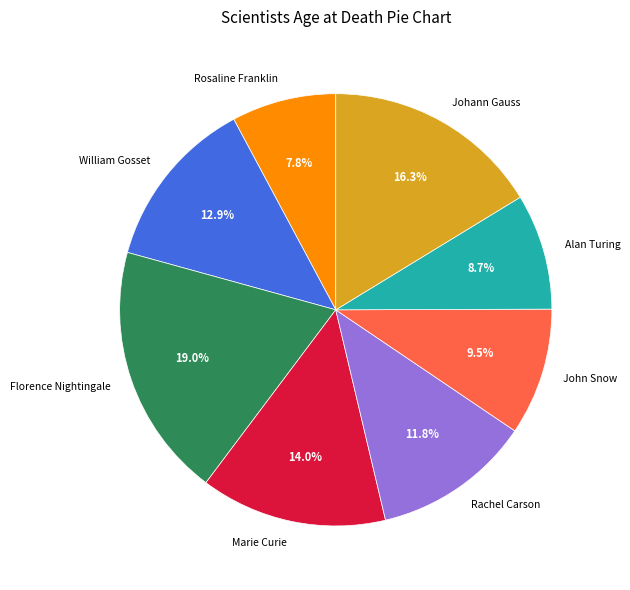

Which has a higher value, Marie Curie or Florence Nightingale?

Florence Nightingale